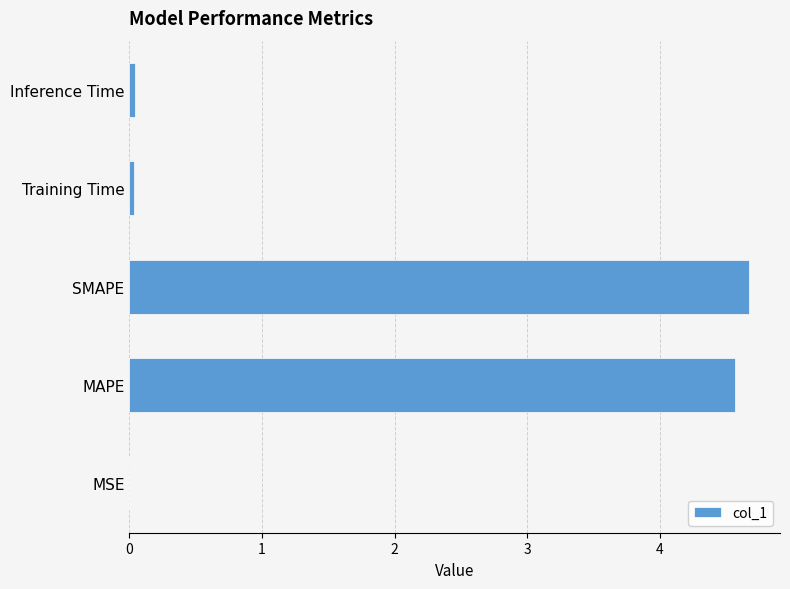

Which category has the highest value across all series?

SMAPE